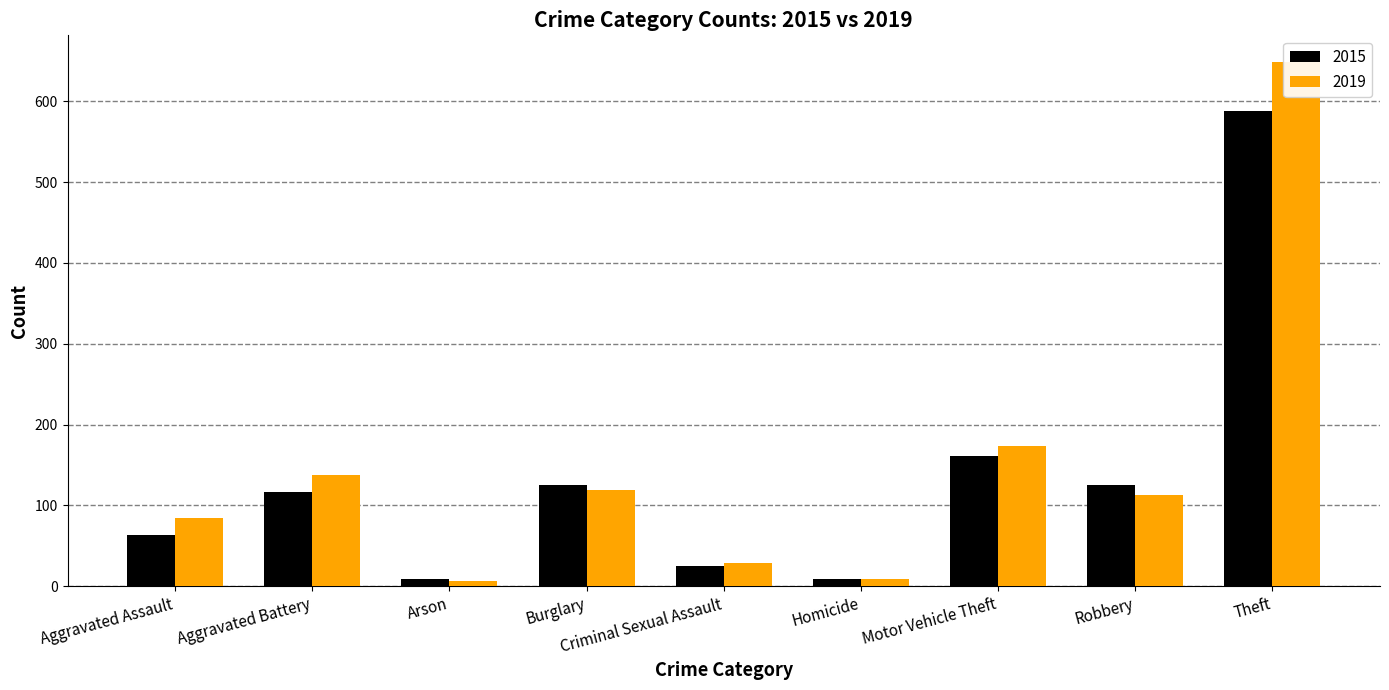

The 2015 series shows 64 at Aggravated Assault. True or false?

True